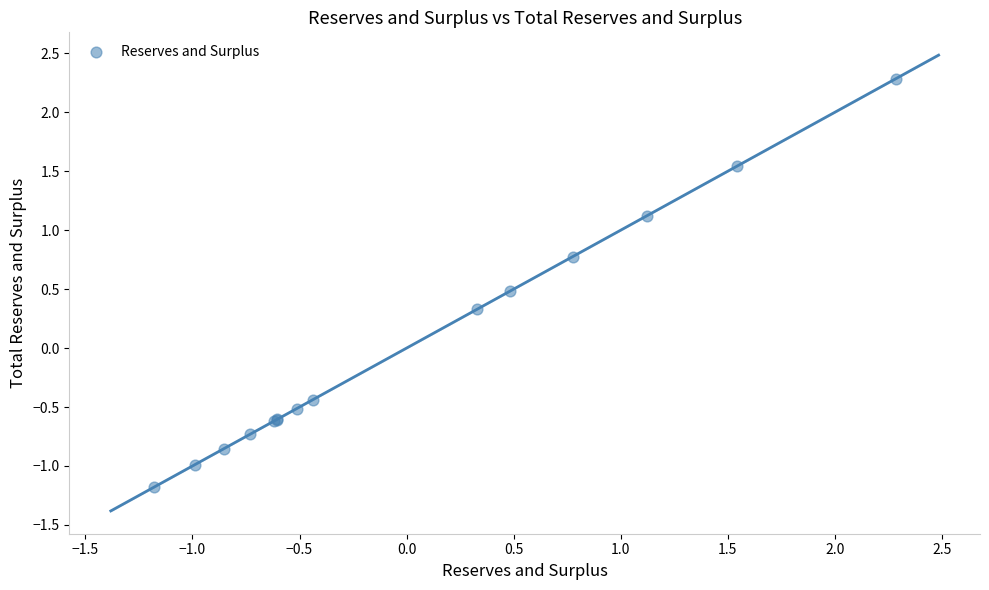

What Y value in the scatter plot is closest to 0?

0.3